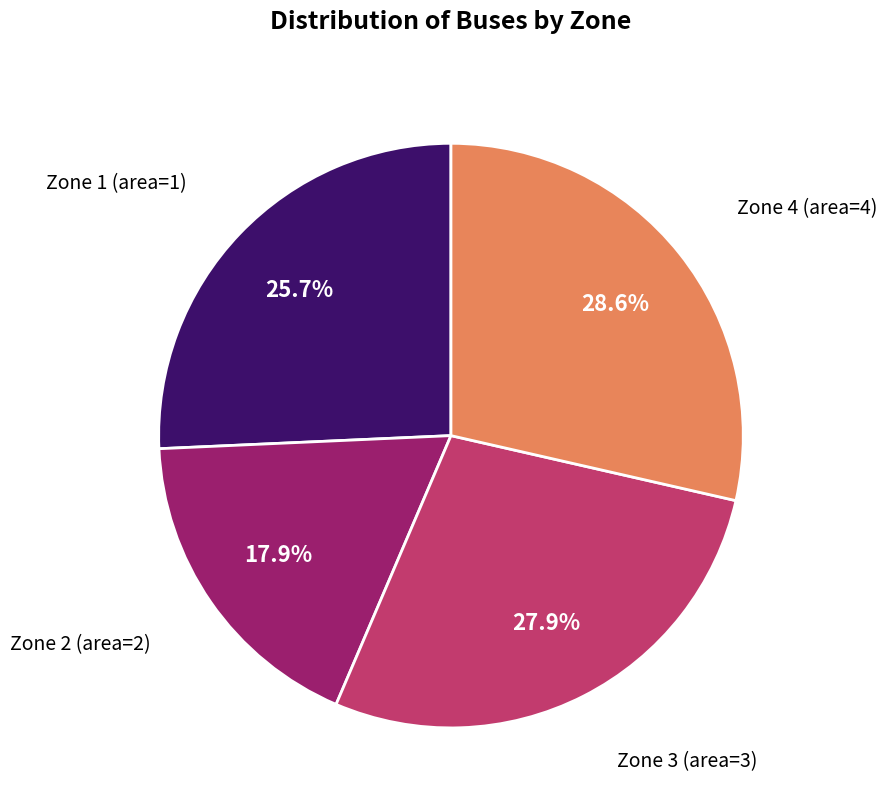

Does any single category account for the majority?

No